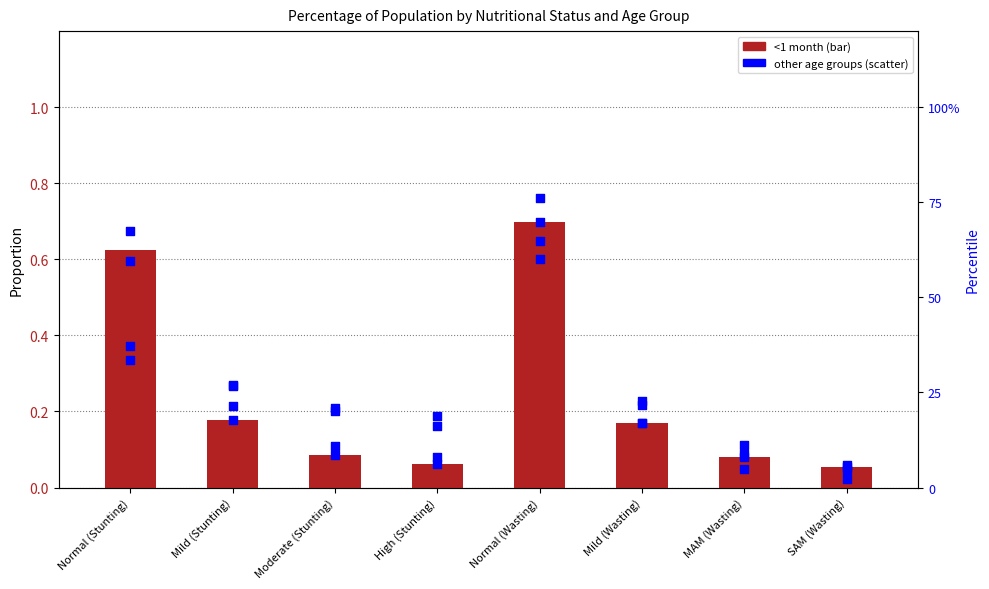

At which category is the sum across all series the highest?

Normal (Wasting)